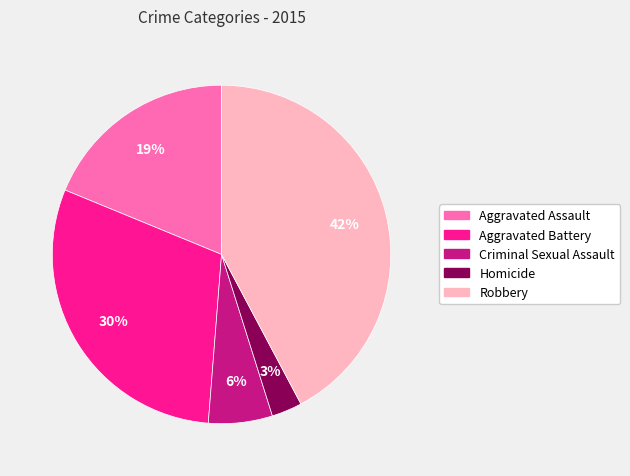

What is the smallest slice in the pie chart?

Homicide